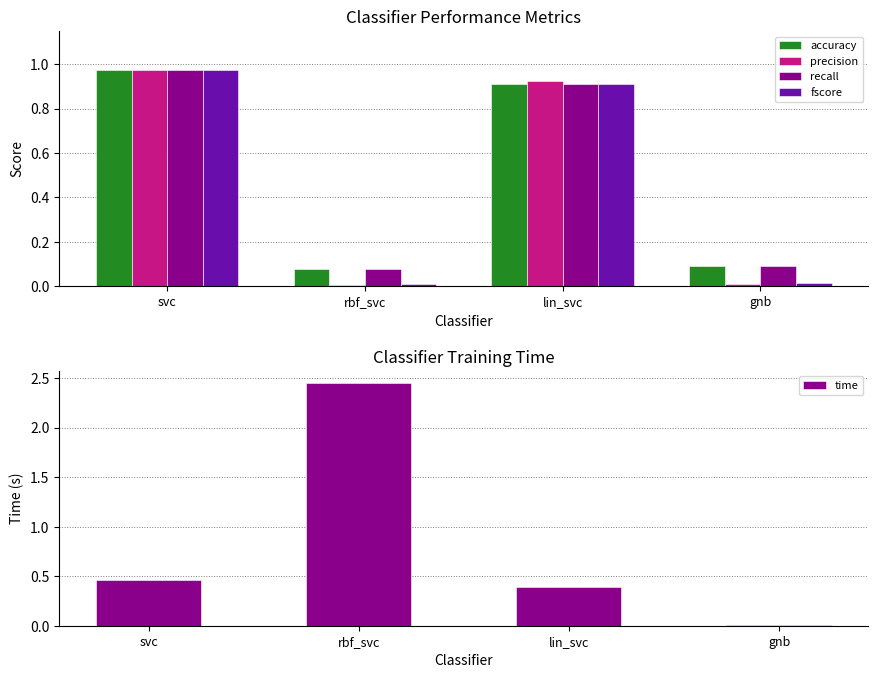

What is the total value across all series at gnb?

0.2